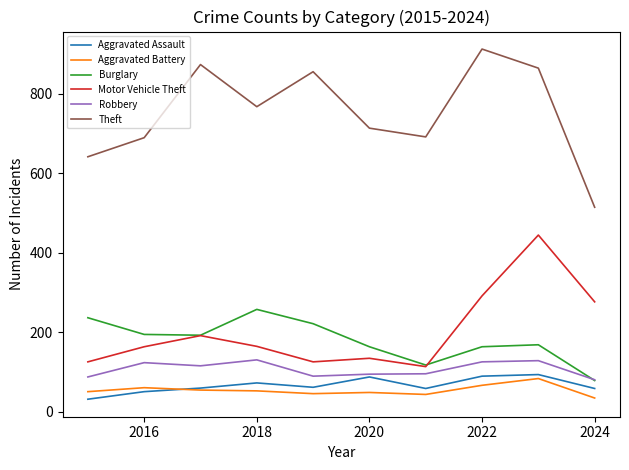

What is the smallest value displayed?

31